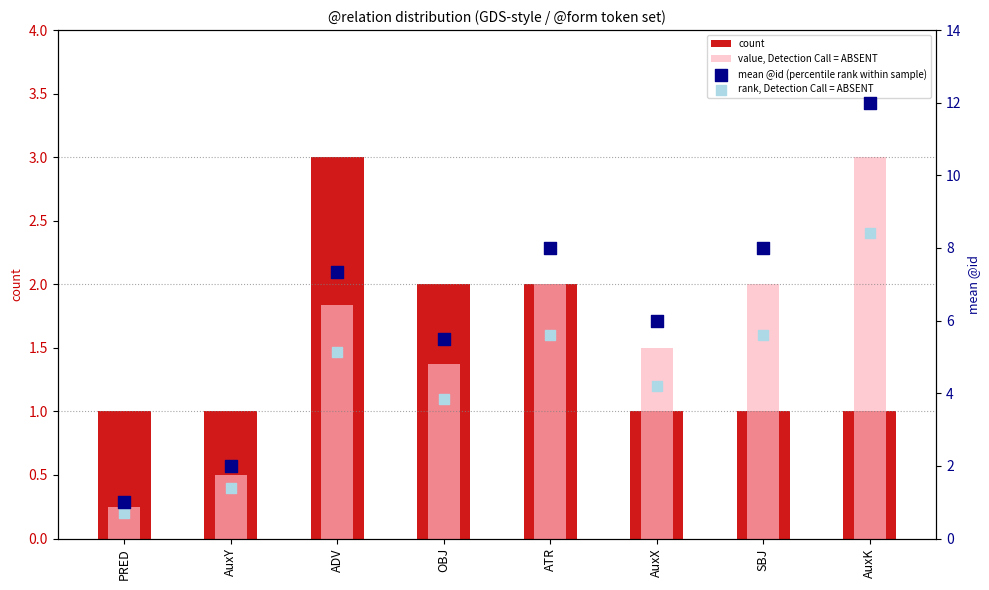

Which series reaches the maximum Y coordinate?

mean @id (percentile rank within sample)